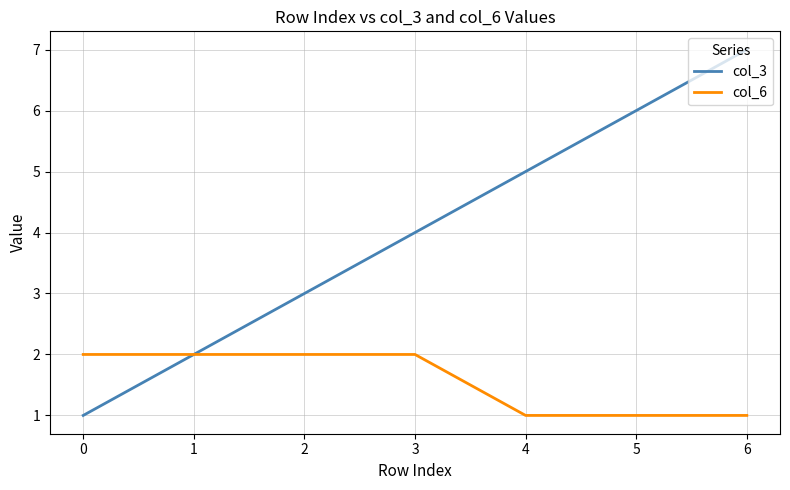

Which series has the widest spread of values?

col_3